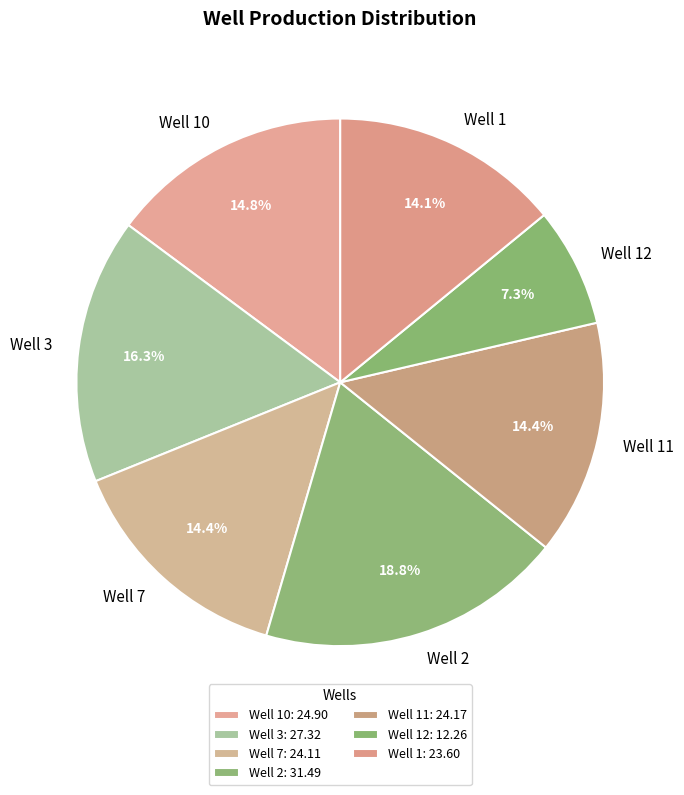

Approximately how many times larger is the value at Well 3 compared to Well 2?

0.9